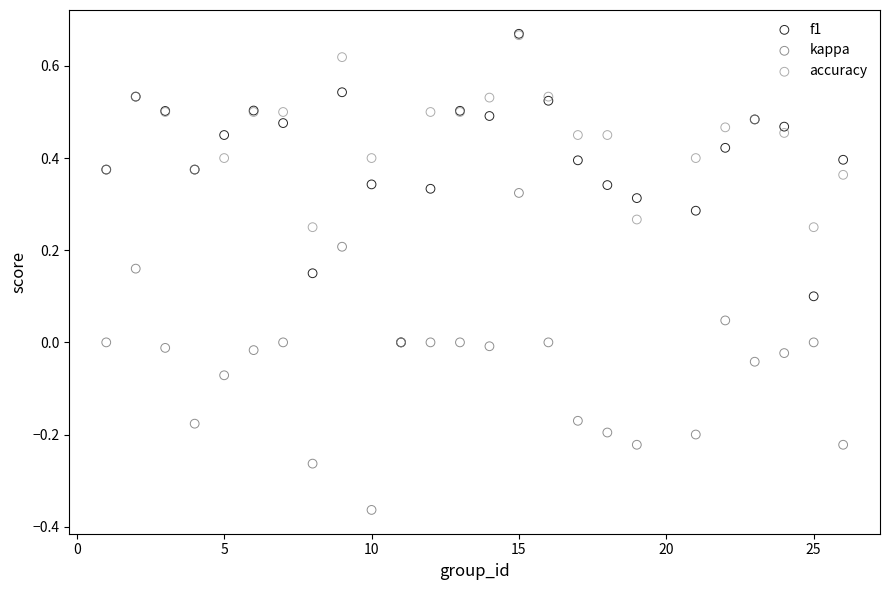

What are all the series names shown in the legend?

f1, kappa, accuracy